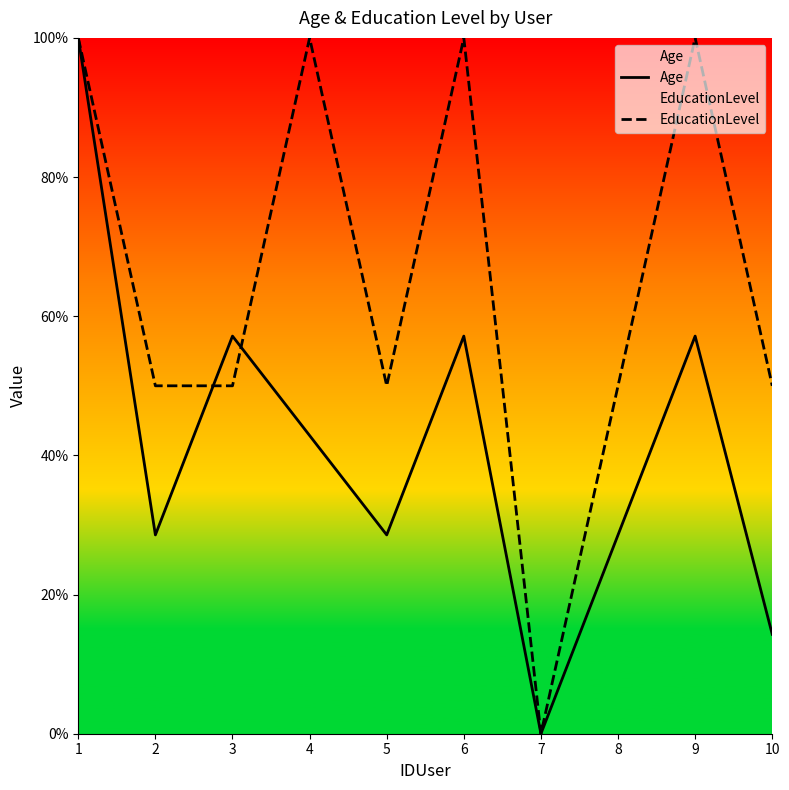

Does the chart have visible grid lines?

No